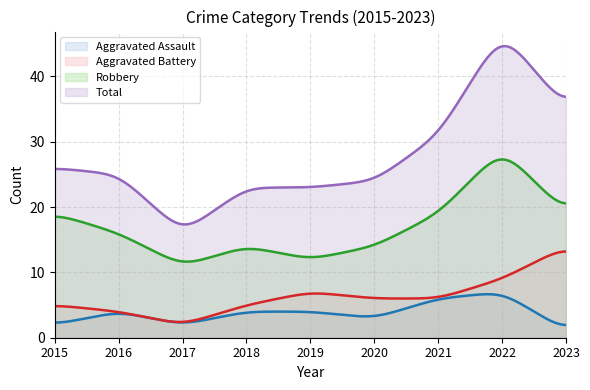

Which series has the largest total across all categories?

Total